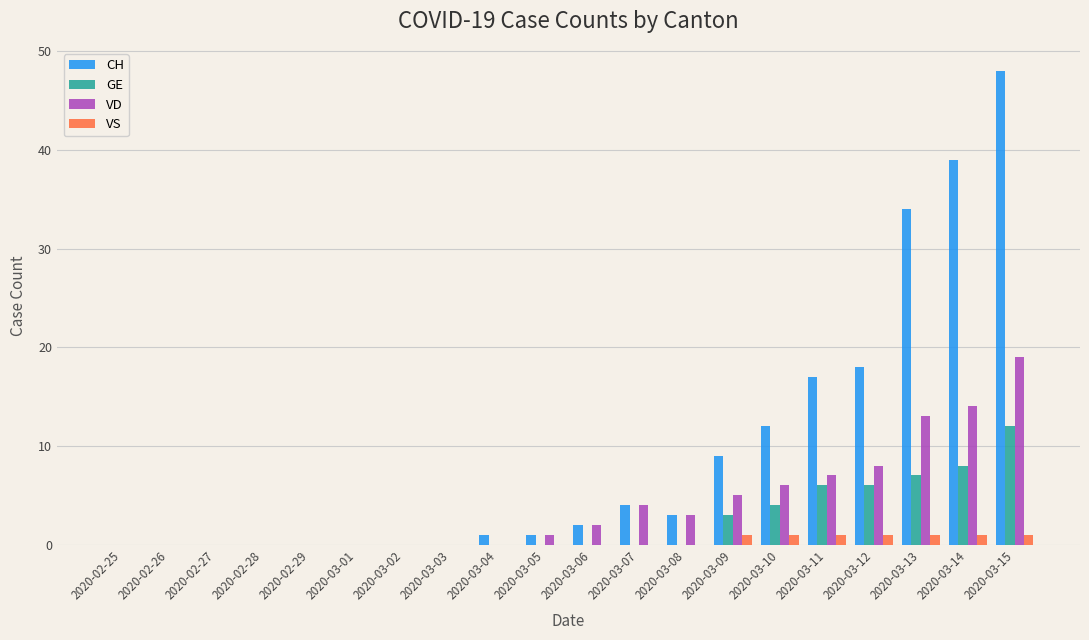

Are the bars grouped side by side (vs. stacked)?

Yes